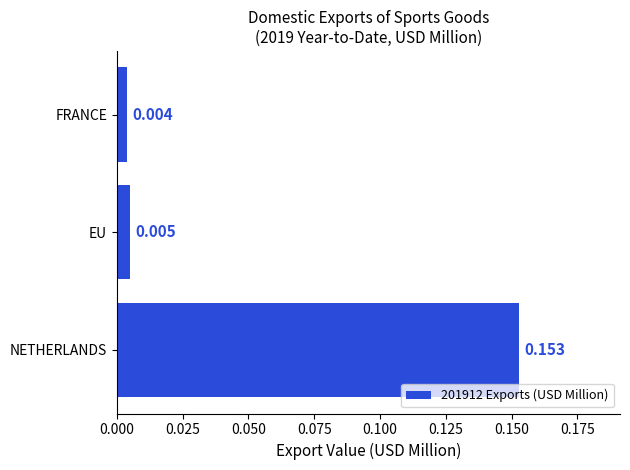

At which category does the chart reach its peak across all series?

NETHERLANDS